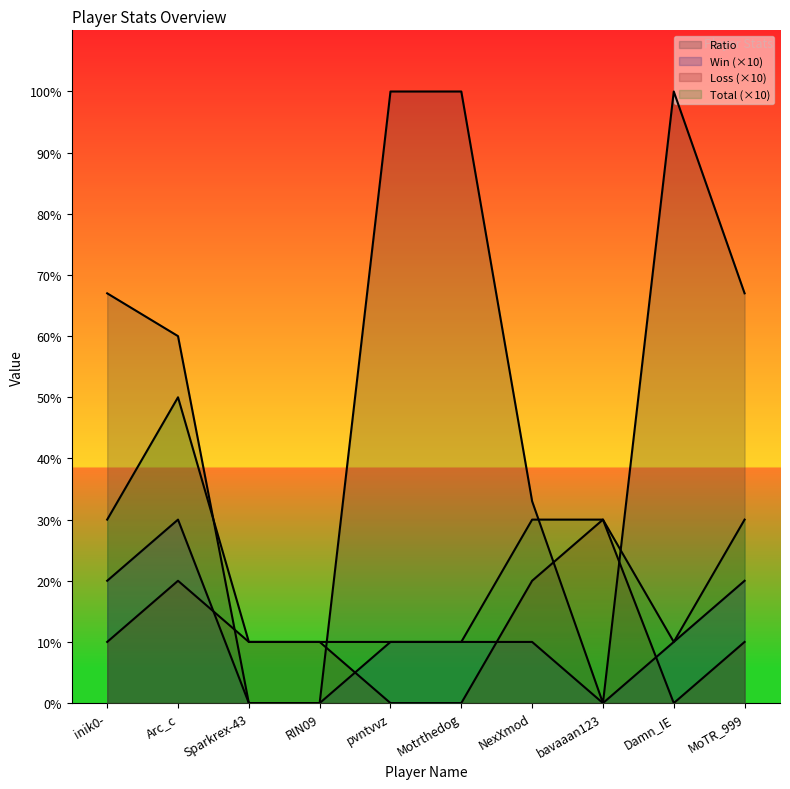

What are all the series names shown in the legend?

Ratio, Win, Loss, Total